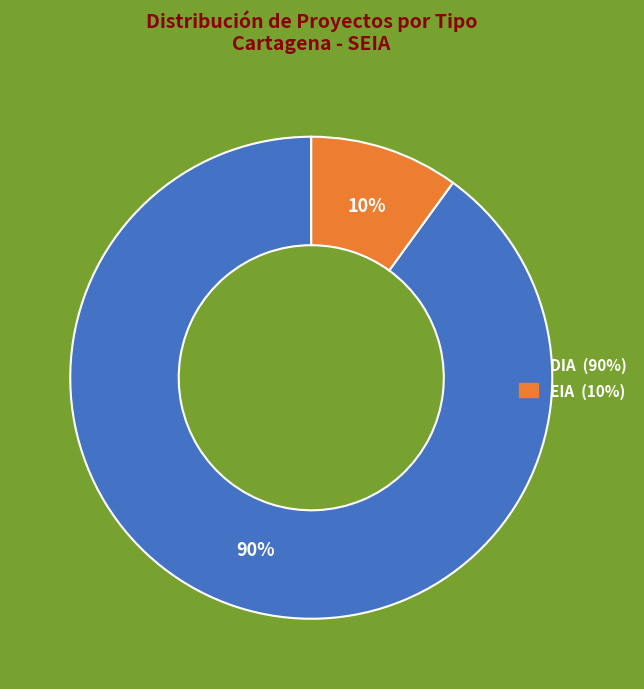

Which slice is the largest?

DIA